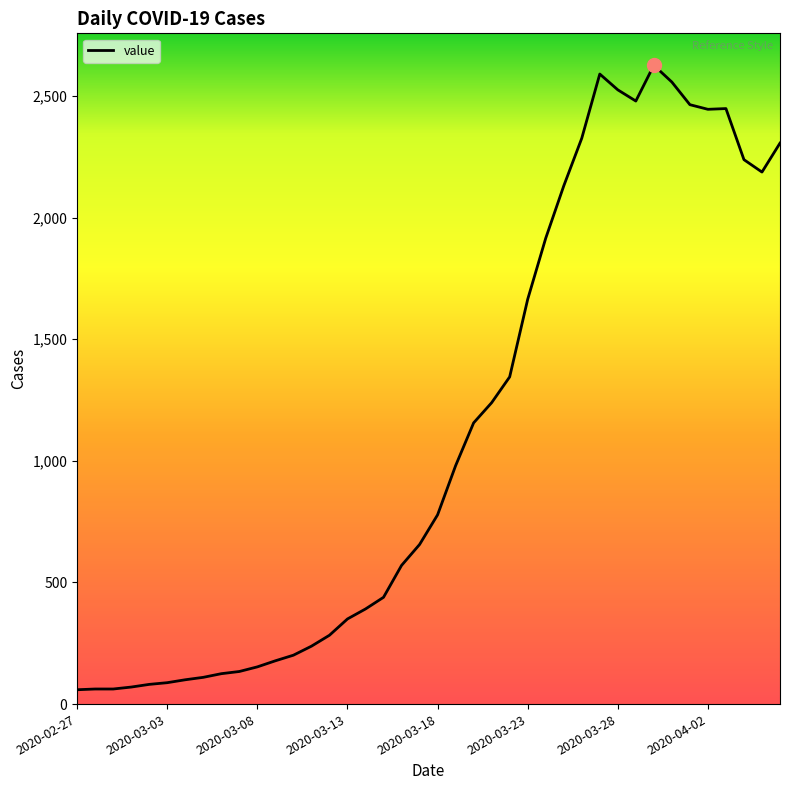

What is the difference between the maximum and second lowest values?

2564